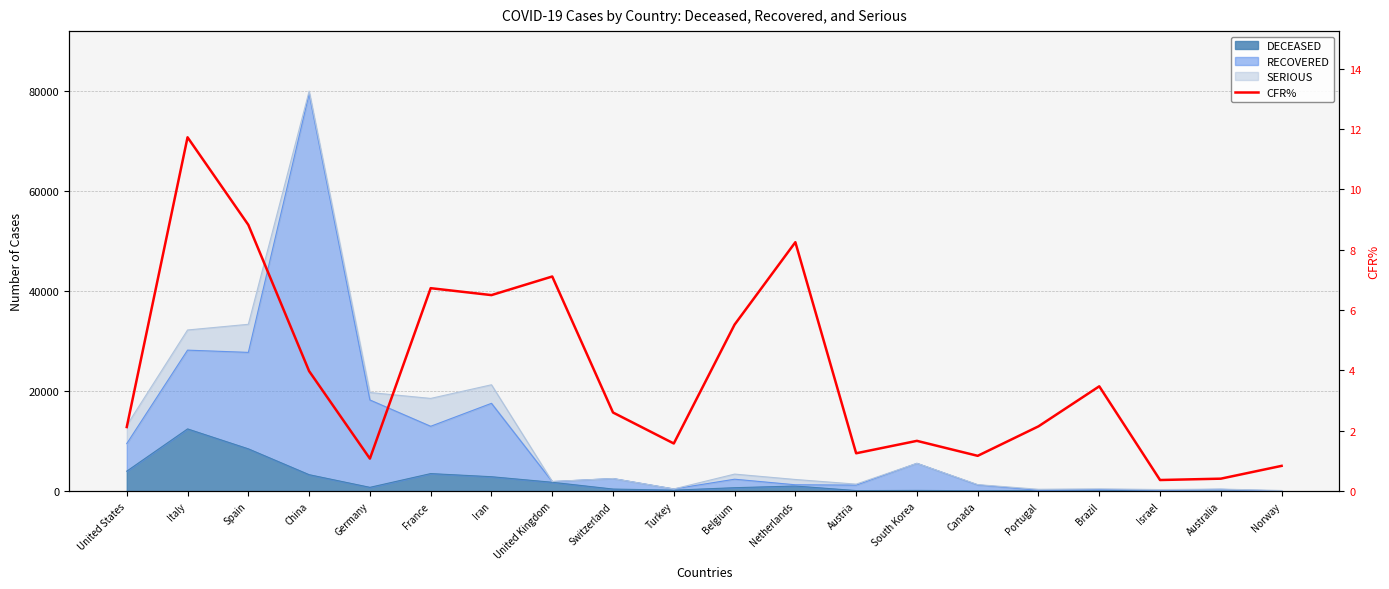

Which category has the highest value across all series?

Italy